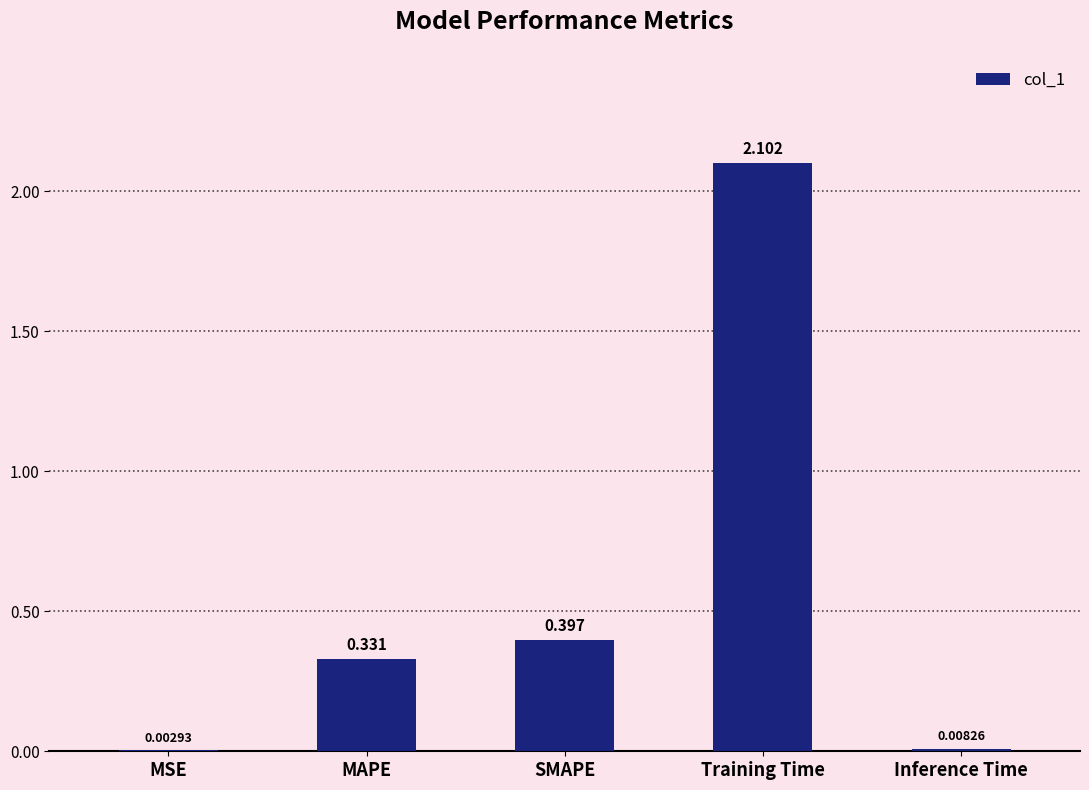

At which category does the chart reach its peak across all series?

Training Time